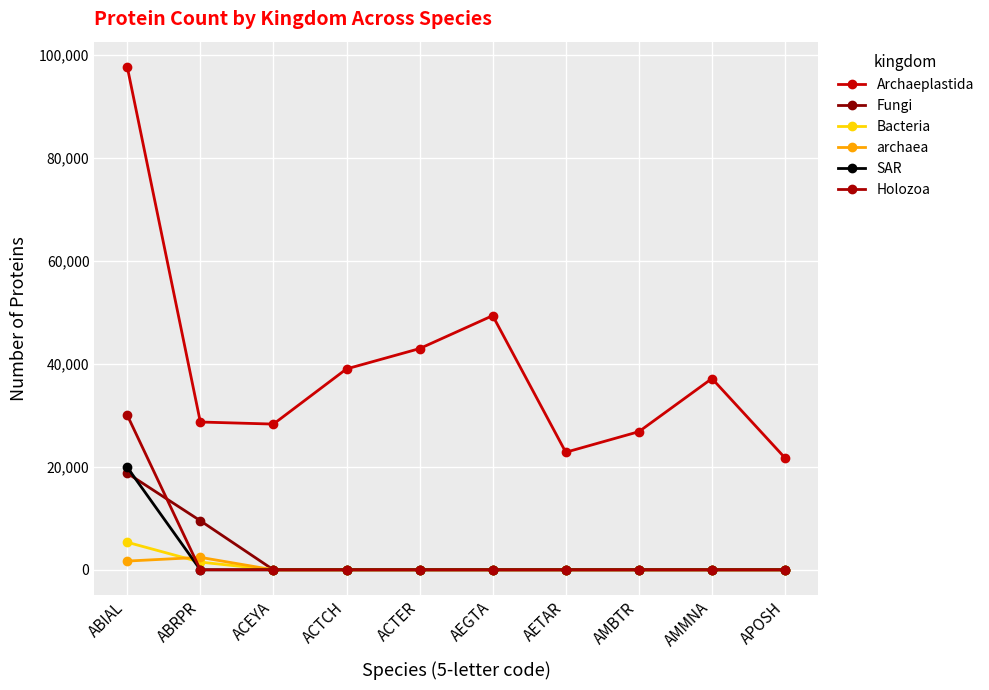

Which series ends up on top after the final intersection of Bacteria and SAR?

Bacteria